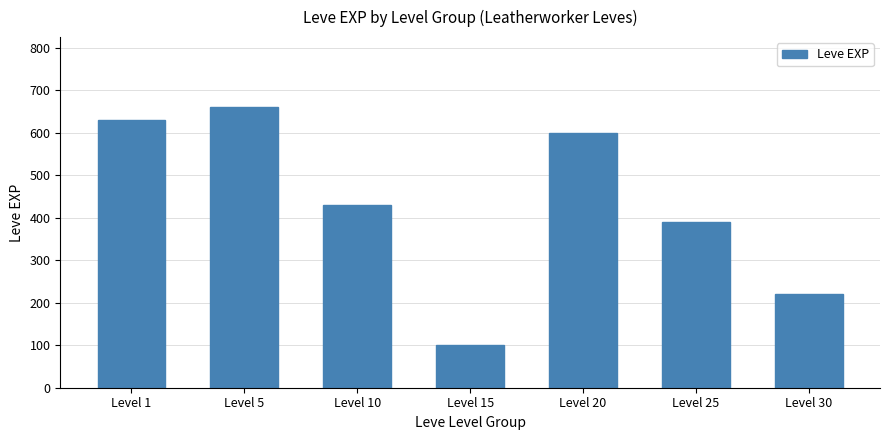

Reading left to right, extract all data points from this chart.

630	660	430	100	600	390	220